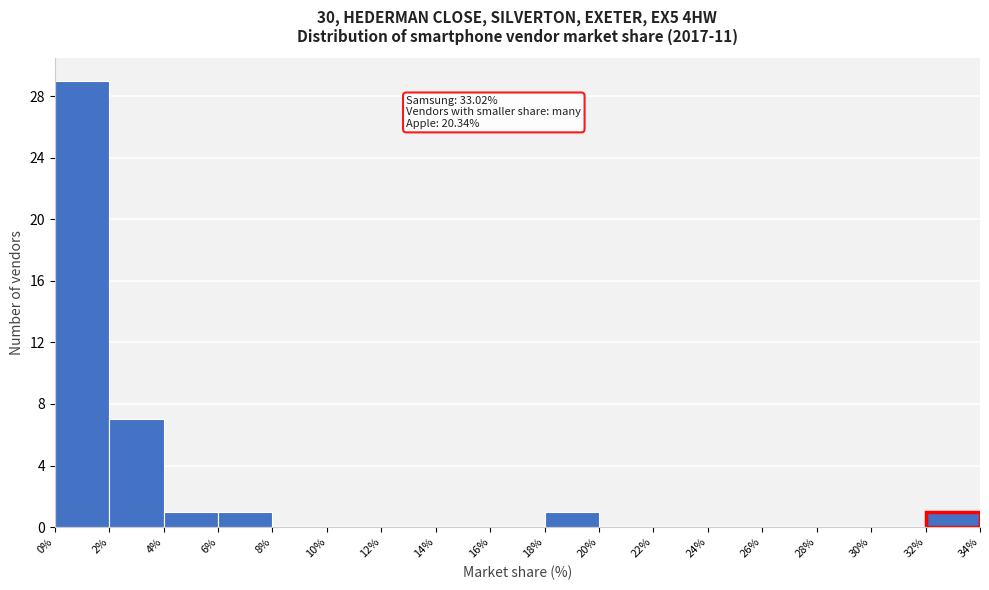

Which range on the x-axis has the tallest bar?

0% to 2%